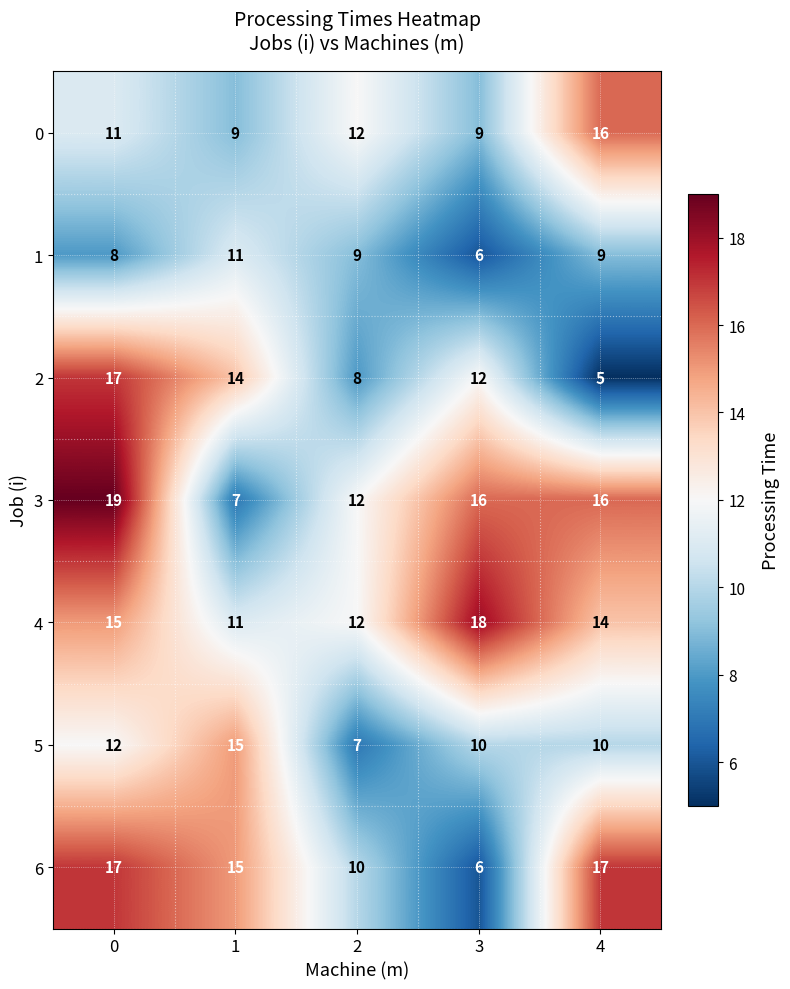

How many 4 values are between 12 and 15?

3